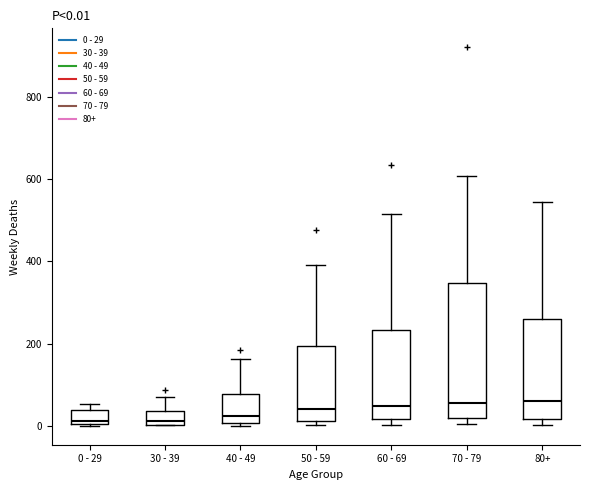

Which box is the tallest, from its lower edge to its upper edge?

70 - 79